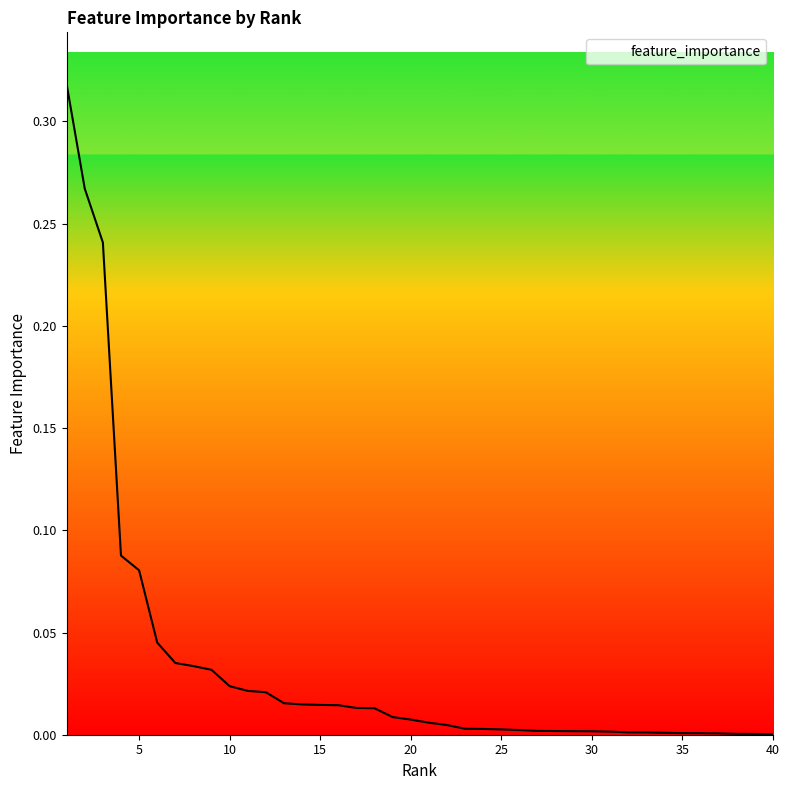

What is the maximum value shown in the chart?

0.3